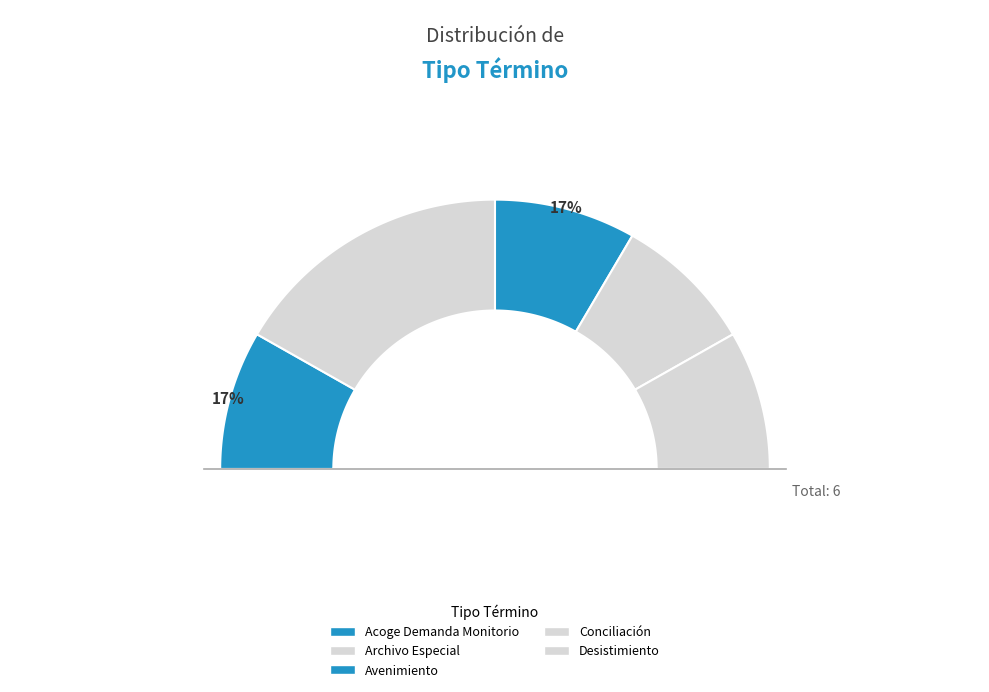

How many slices are in this pie chart?

5